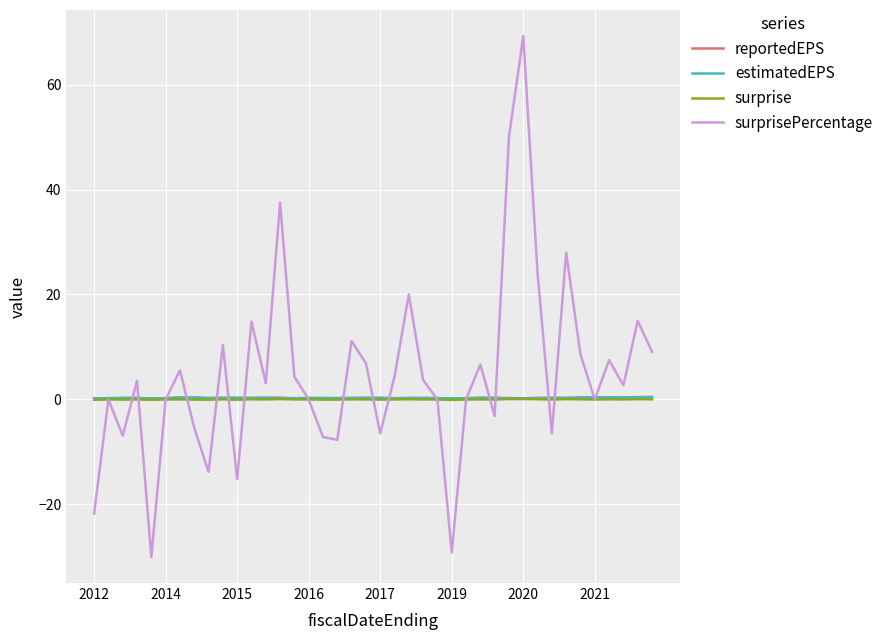

What is the smallest value displayed?

-30.0